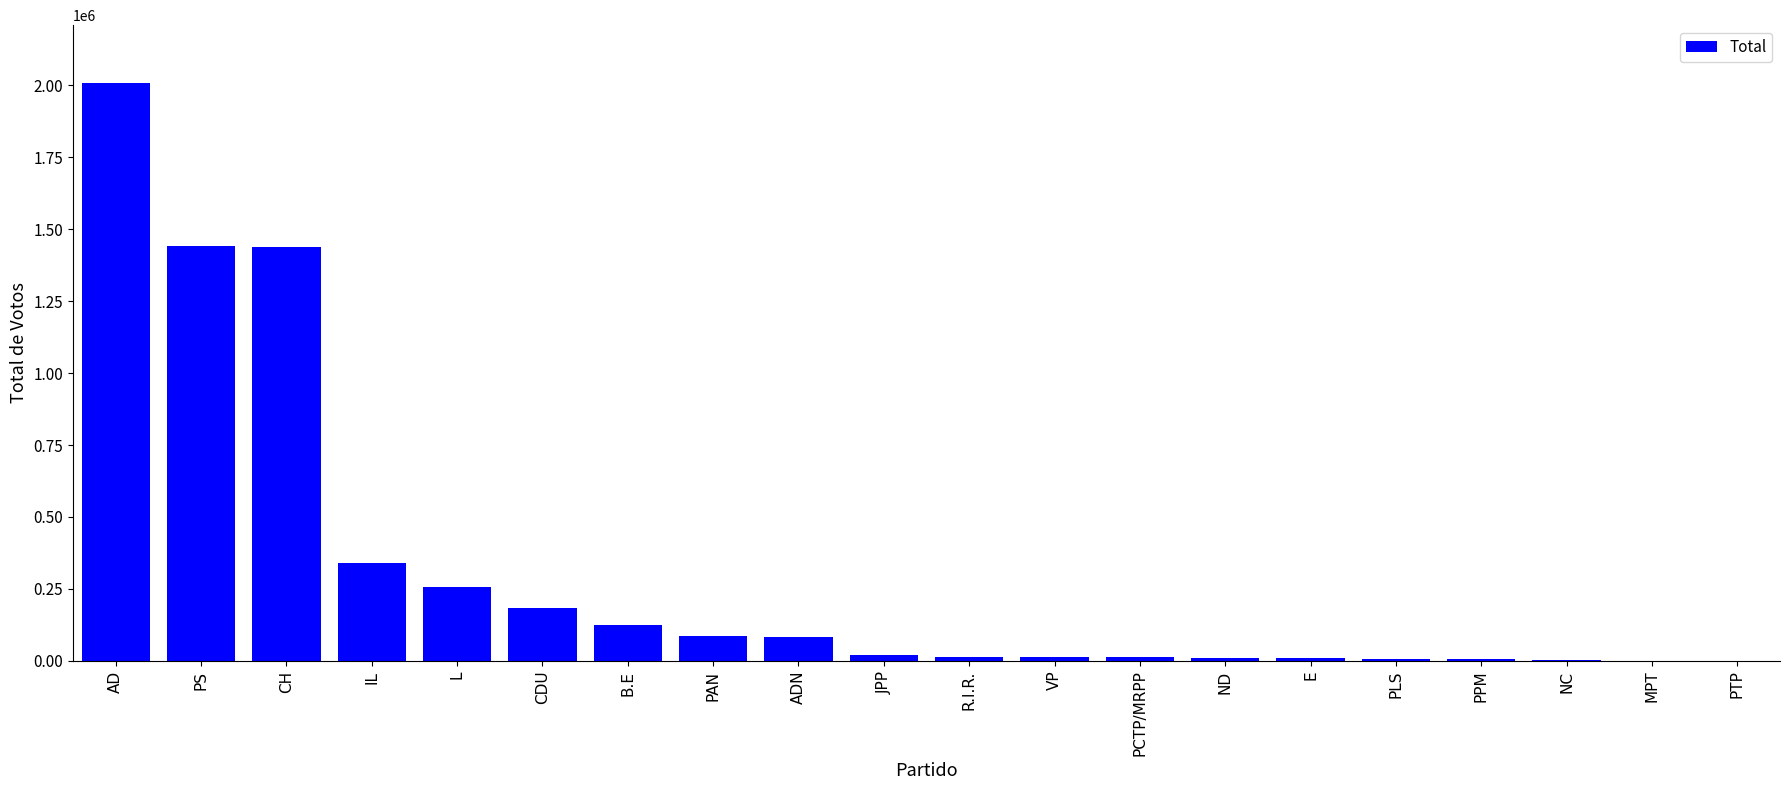

At which category does the chart reach its peak across all series?

AD